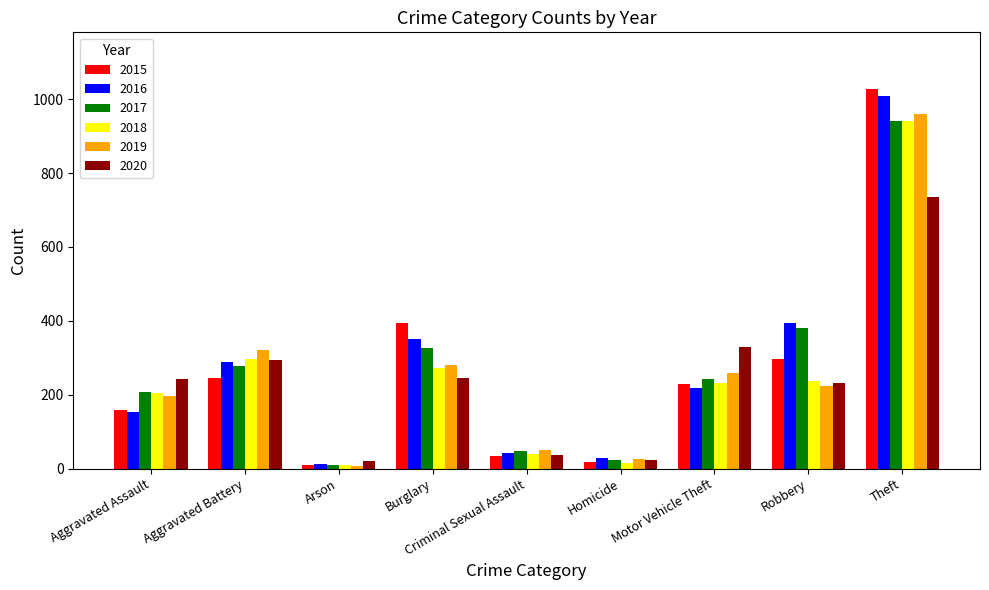

Which series changed the most between Criminal Sexual Assault and Theft?

2015